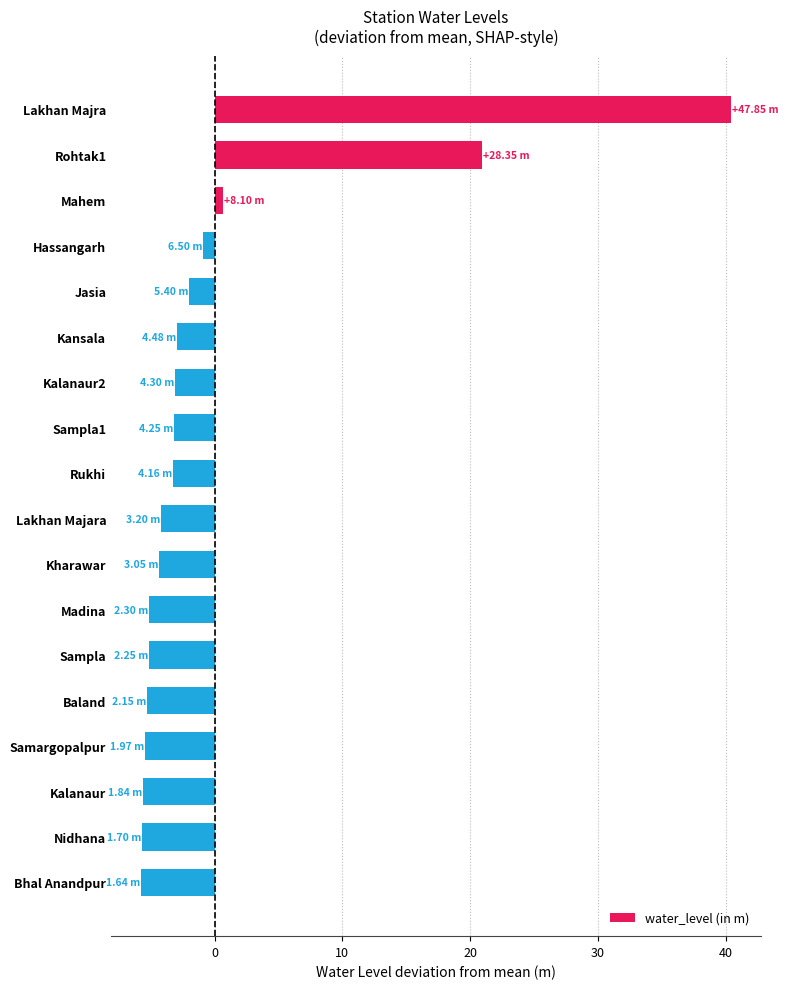

What is the label of the 6th bar from the top?

Kansala